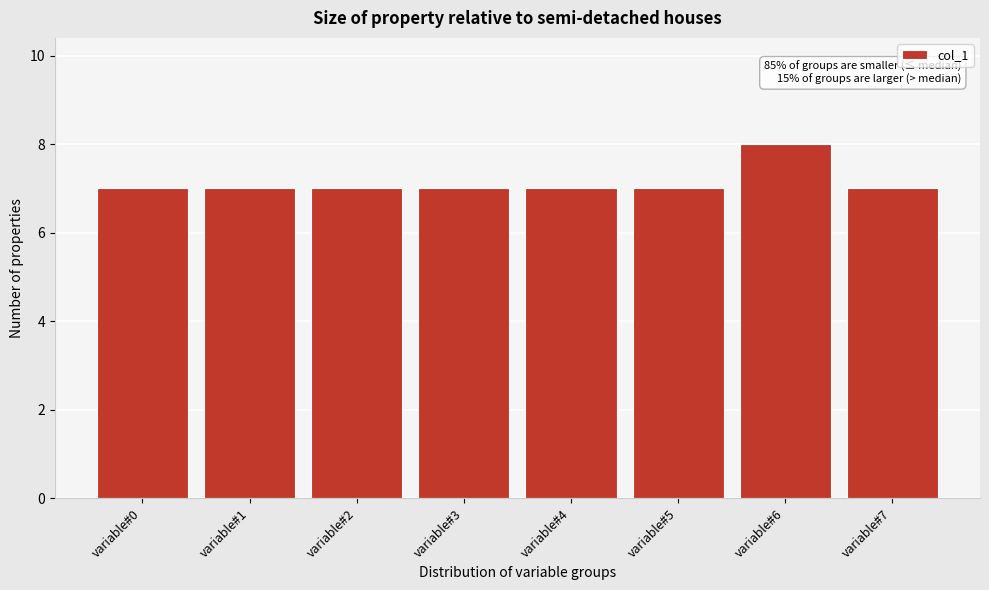

Reading right to left, transcribe all the data shown in this chart.

variable#7=7	variable#6=8	variable#5=7	variable#4=7	variable#3=7	variable#2=7	variable#1=7	variable#0=7